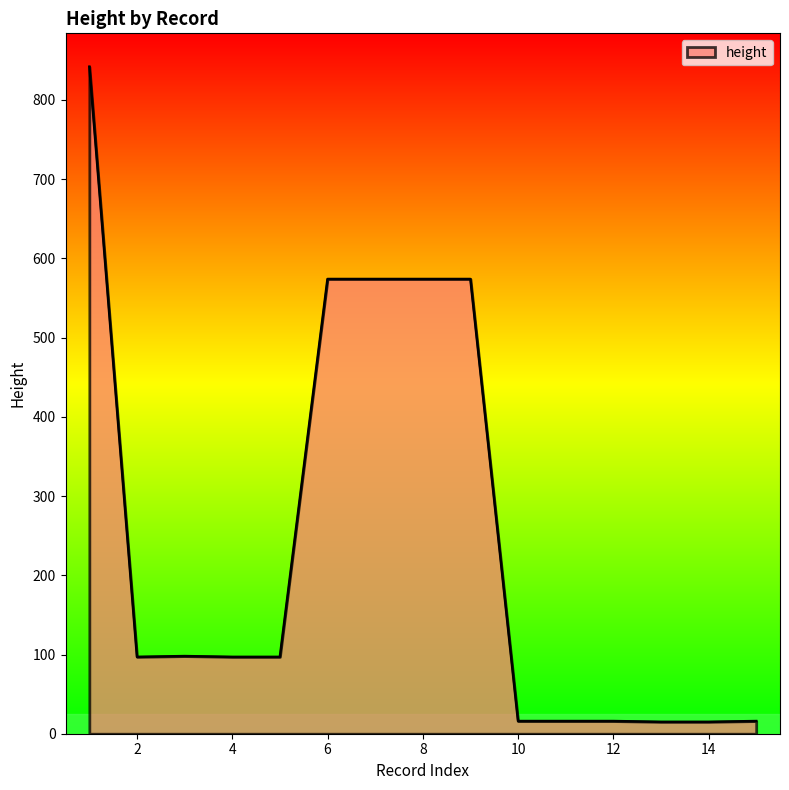

What is the difference between the maximum and minimum values?

827